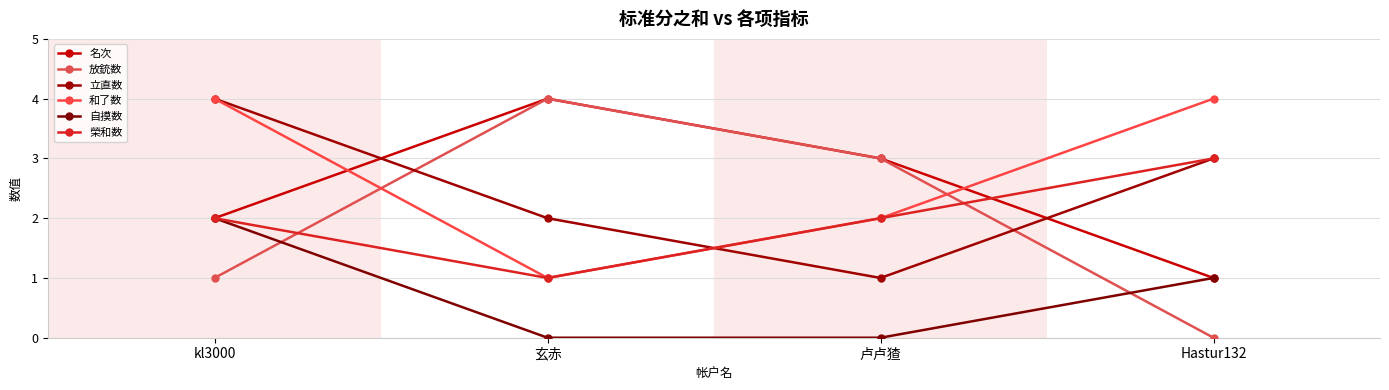

Count the number of categories in the chart.

4